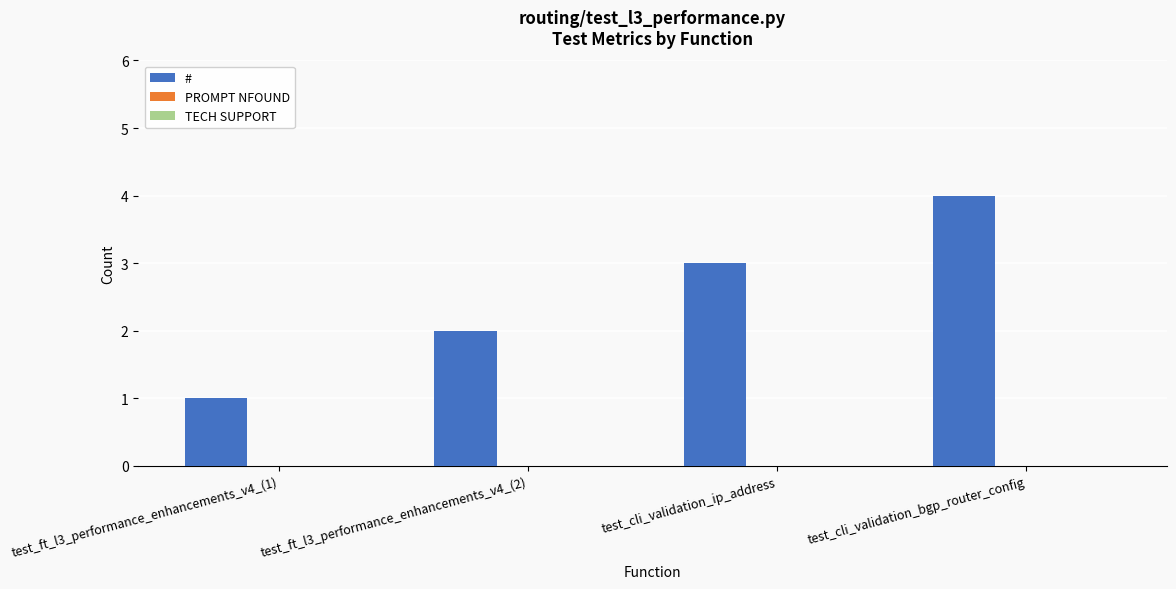

List the labels in order of value, smallest first.

test_ft_l3_performance_enhancements_v4_(1), test_ft_l3_performance_enhancements_v4_(2), test_cli_validation_ip_address, test_cli_validation_bgp_router_config